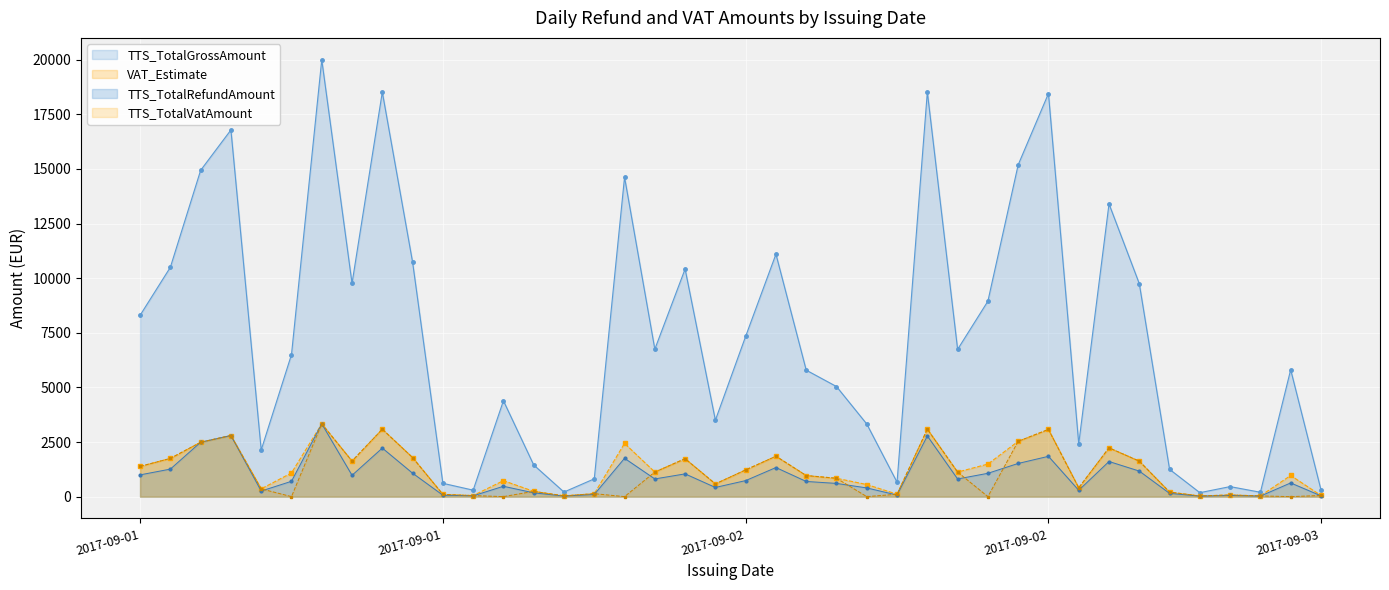

Reading left to right, transcribe all the data shown in this chart.

TTS_TotalRefundAmount: 996.0	1260.0	2489.7	2797.6	256.2	702.0	3333.3	976.5	2222.4	1073.2	65.9	35.5	474.1	174.0	25.2	97.8	1755.0	810.0	1042.0	420.0	734.0	1332.0	694.8	604.8	399.0	71.3	2778.8	809.0	1068.1	1518.9	1845.3	290.4	1608.0	1170.0	150.0	21.7	55.1	24.0	627.5	37.7
TTS_TotalGrossAmount: 8300.0	10500.0	14938.0	16785.6	2135.0	6500.0	20000.0	9765.0	18520.0	10732.0	610.0	296.1	4390.0	1450.0	210.0	815.0	14625.0	6750.0	10420.0	3500.0	7340.0	11100.0	5790.0	5040.0	3324.8	660.0	18525.0	6741.5	8947.0	15189.0	18453.0	2420.0	13400.0	9750.0	1250.0	180.6	459.0	200.0	5810.0	313.9
TTS_TotalVatAmount: 1383.3	1750.0	2489.7	2797.6	355.8	0.0	3333.3	1627.5	3086.7	1788.7	101.7	49.4	0.0	241.7	35.0	135.8	0.0	1125.0	1736.7	583.3	1223.3	1850.0	965.0	840.0	0.0	110.0	3087.5	1123.6	0.0	2531.5	3075.5	403.3	2233.3	1625.0	208.3	30.1	76.5	33.3	0.0	52.3
VAT_Estimate: 1383.3	1750.0	2489.7	2797.6	355.8	1083.3	3333.3	1627.5	3086.7	1788.7	101.7	49.4	731.7	241.7	35.0	135.8	2437.5	1125.0	1736.7	583.3	1223.3	1850.0	965.0	840.0	554.1	110.0	3087.5	1123.6	1491.2	2531.5	3075.5	403.3	2233.3	1625.0	208.3	30.1	76.5	33.3	968.3	52.3